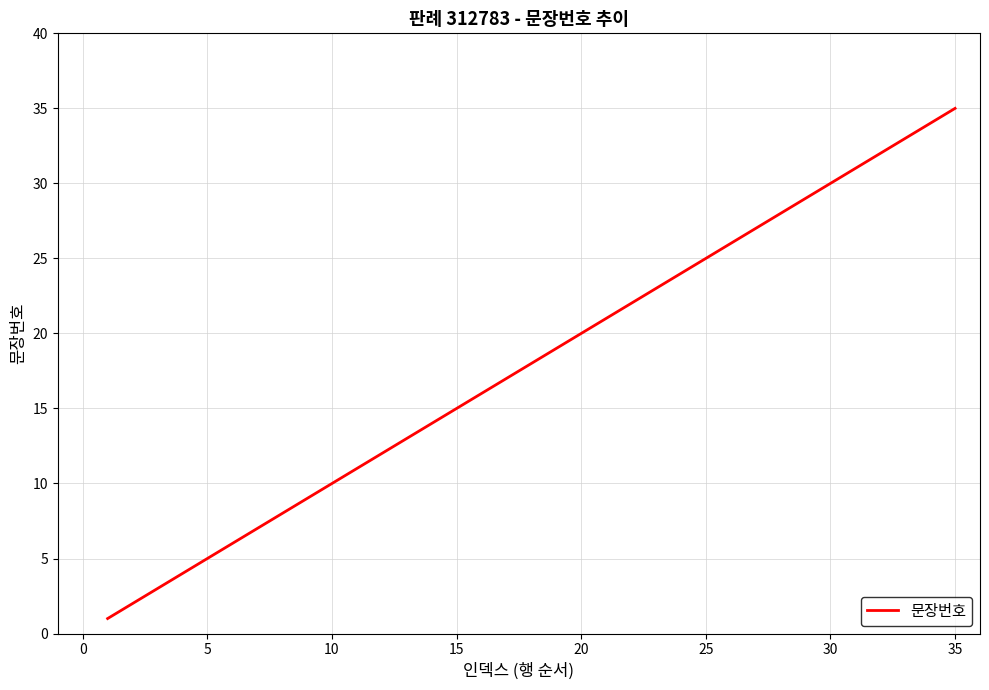

What is the maximum value shown in the chart?

35